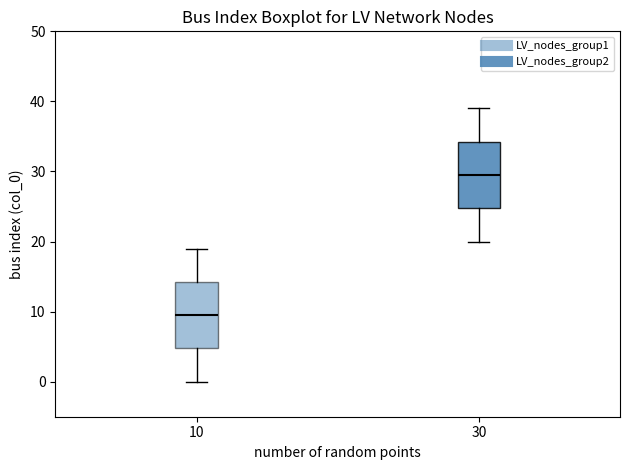

Reading left to right, transcribe this box plot: for each box, give where its median line is, the range the box spans, and where its two whiskers end, as read against the y-axis. The values are not printed on the chart, so give them approximately, as read against the axis.

10: median 10, box 5 to 14, whiskers 0 to 19
30: median 30, box 25 to 34, whiskers 20 to 39